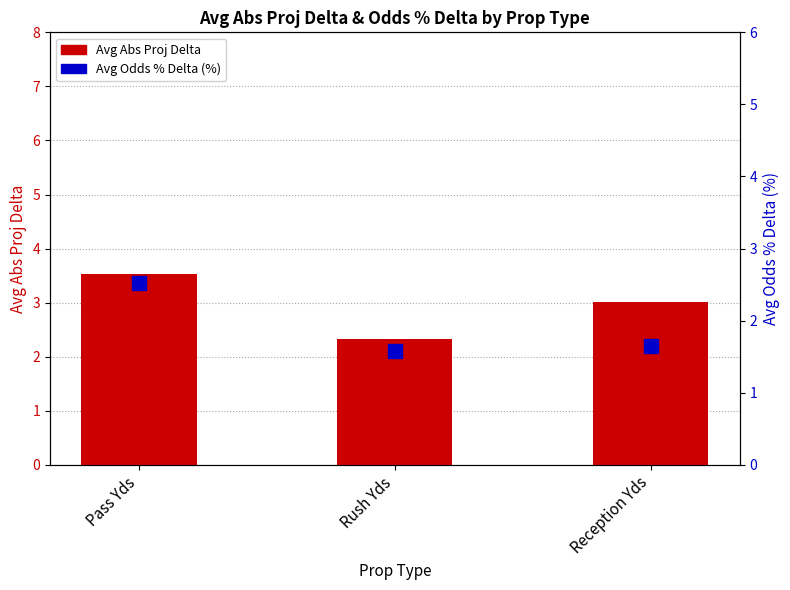

What is the total value across all series at Pass Yds?

6.0